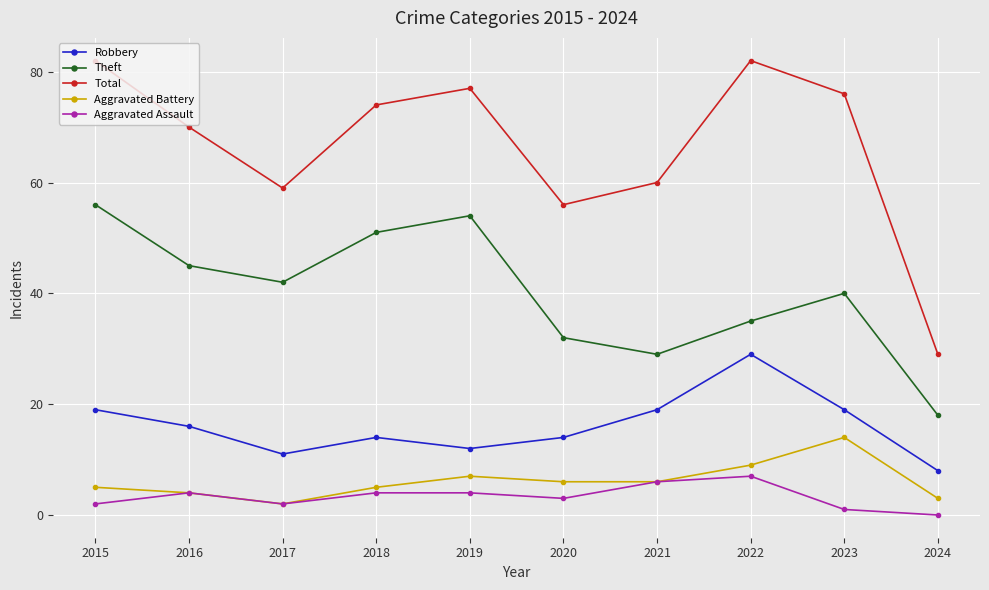

True or false: Robbery and Theft cross at least once.

False